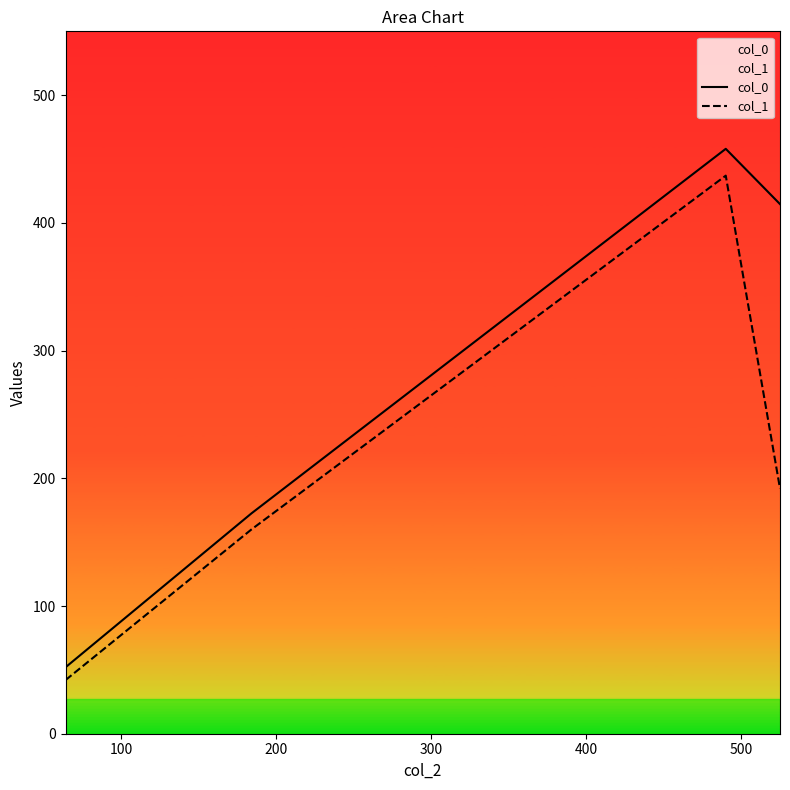

List the series in order of their overall mean, highest first.

col_0, col_1